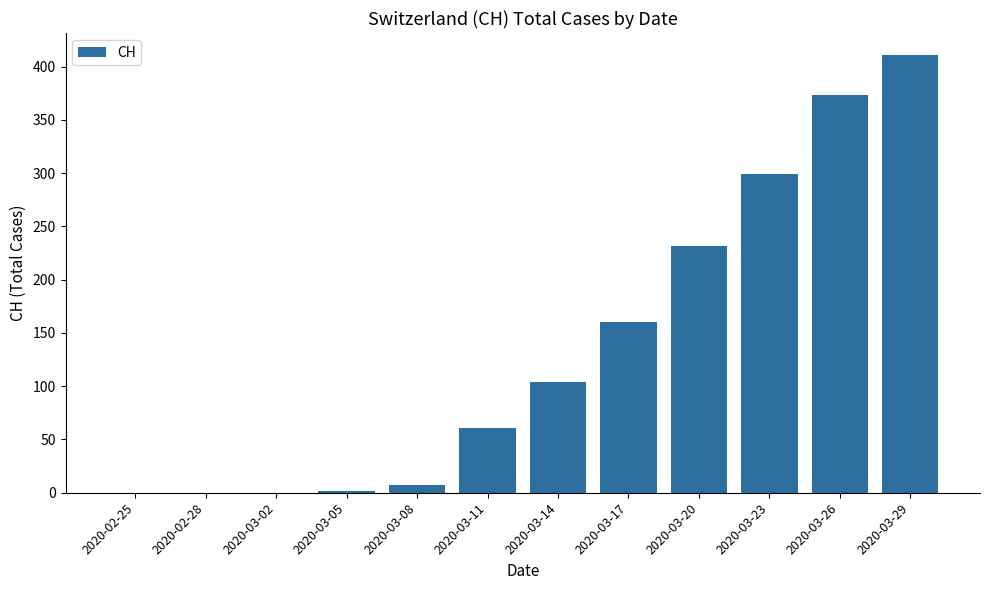

What is the change in value from 2020-03-14 to 2020-03-17?

+56